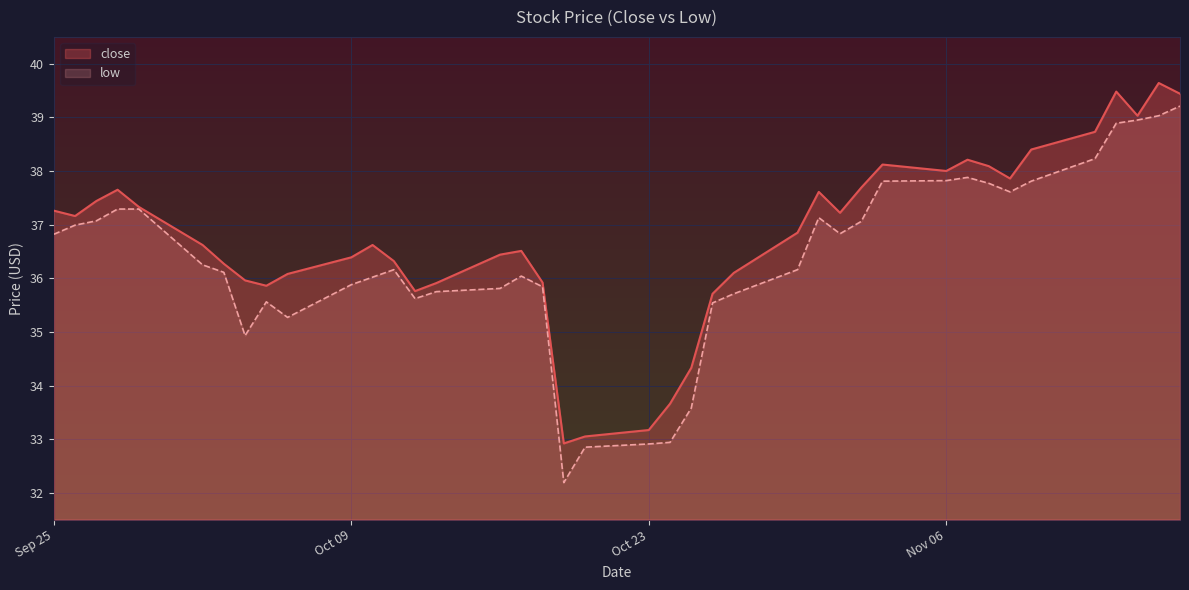

What is the spread (max minus min) of values at 2023-09-28?

0.4